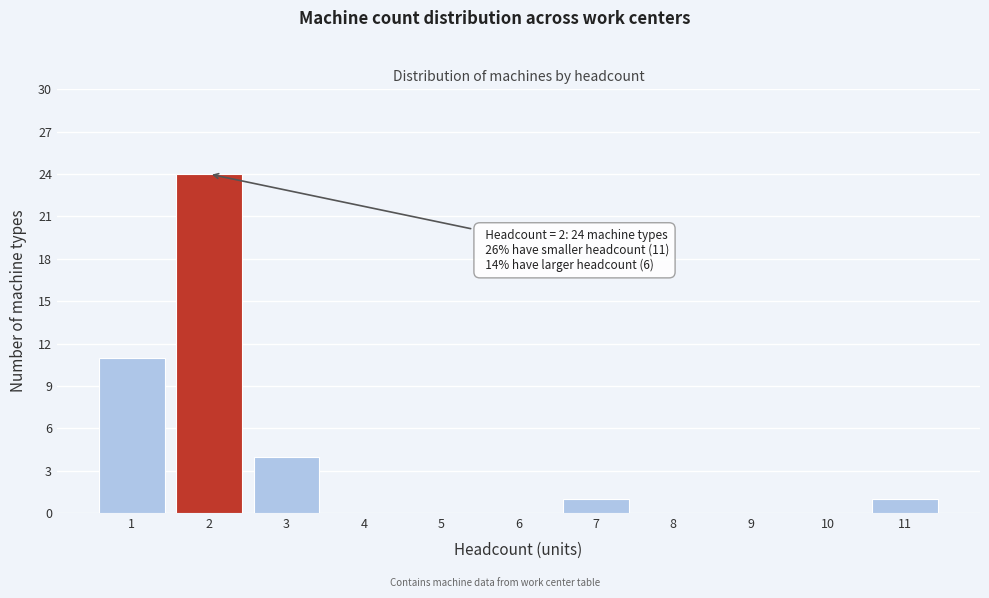

Over which range of the x-axis is the bar tallest?

1.5 to 2.5